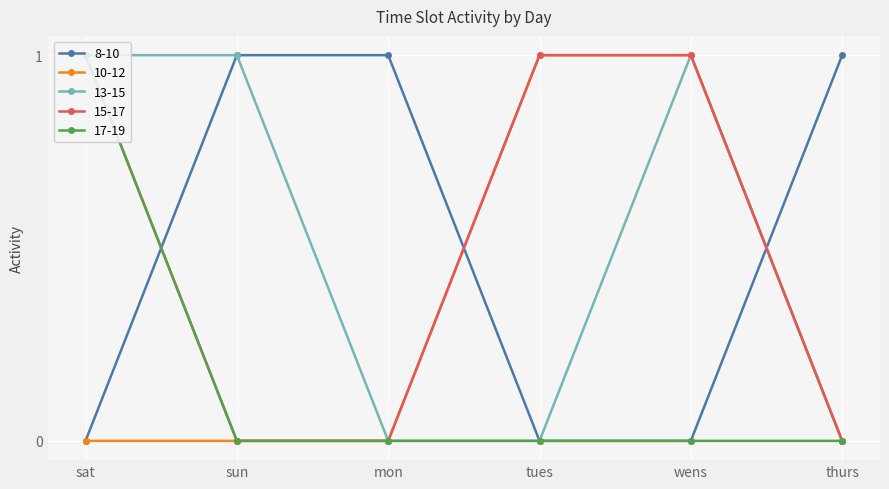

Which category has the lowest value across all series?

sat